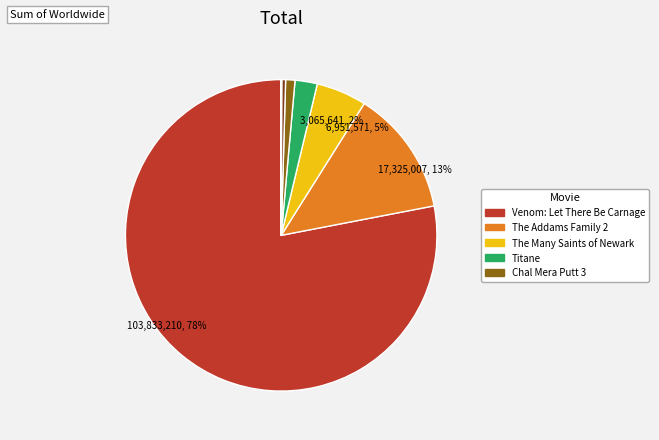

To the nearest percent, what is the average slice percentage?

10%